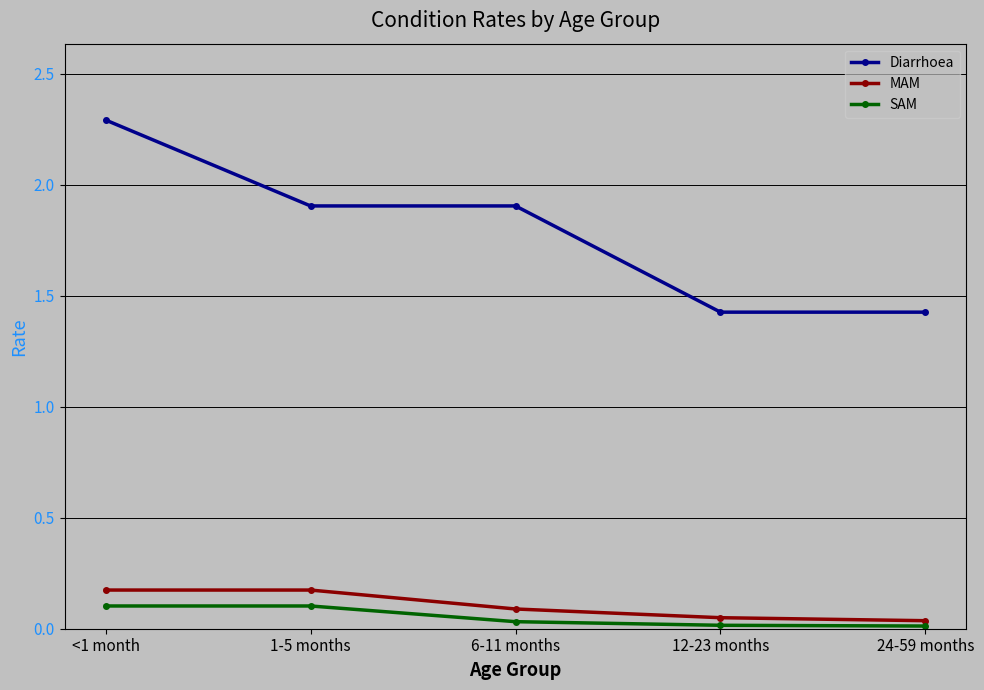

Which series has the largest range (max minus min)?

Diarrhoea